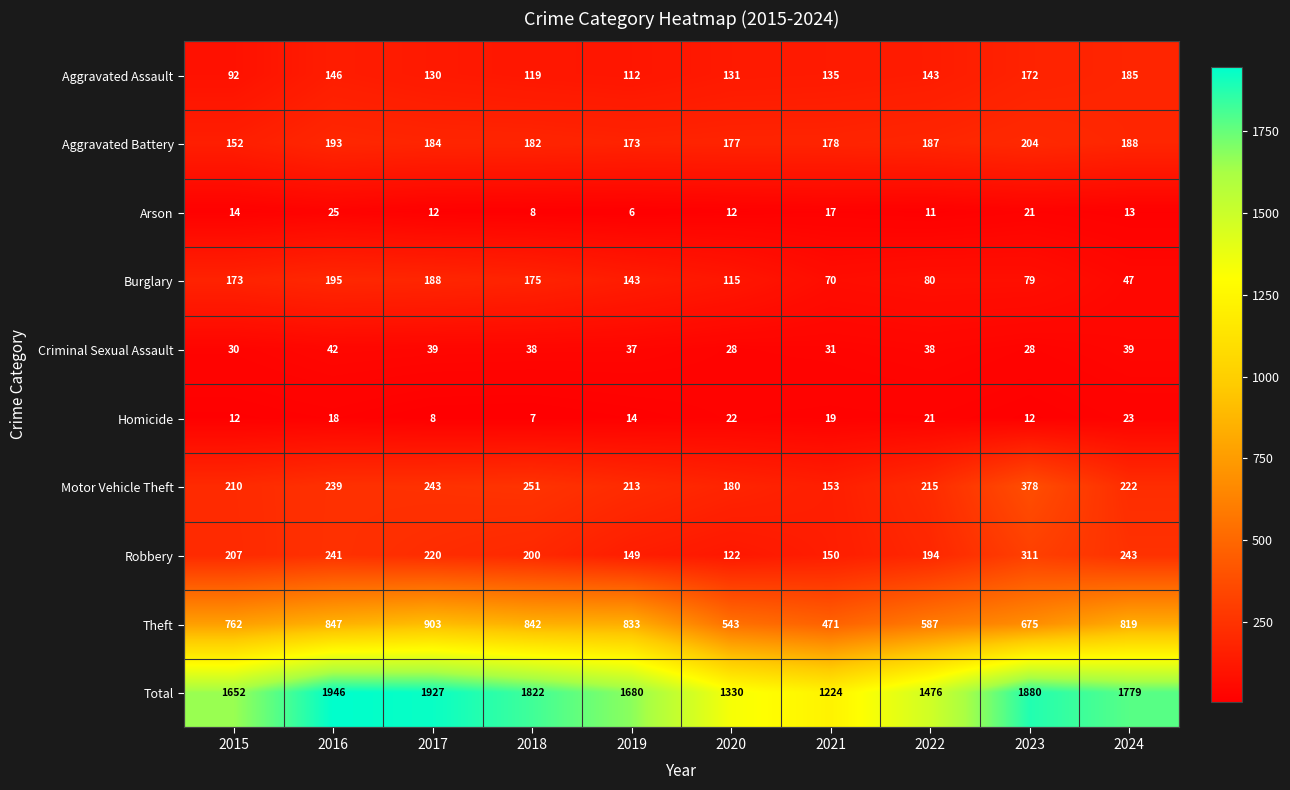

Which series changed the most between 2018 and 2019?

Total